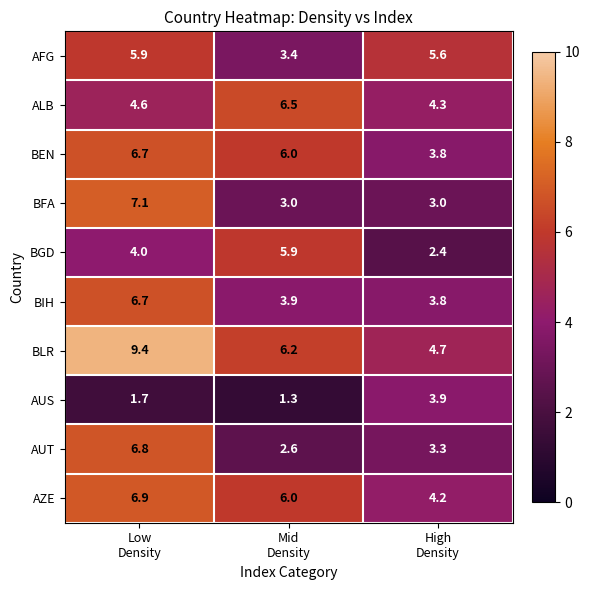

At how many categories does at least one series exceed 5?

3